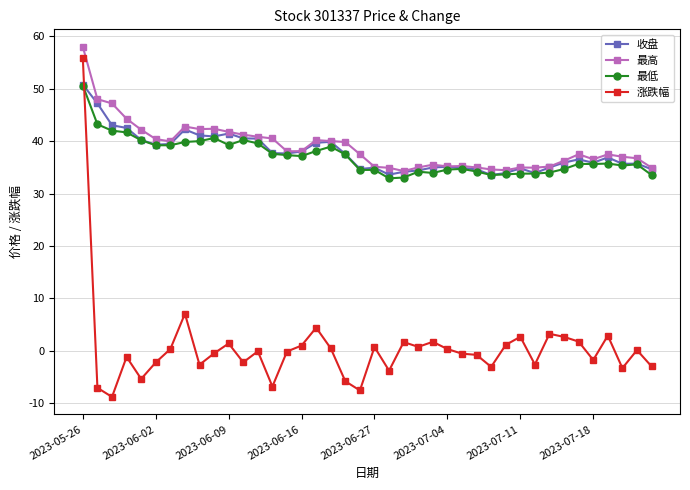

True or false: 涨跌幅 and 最高 intersect in this chart.

False